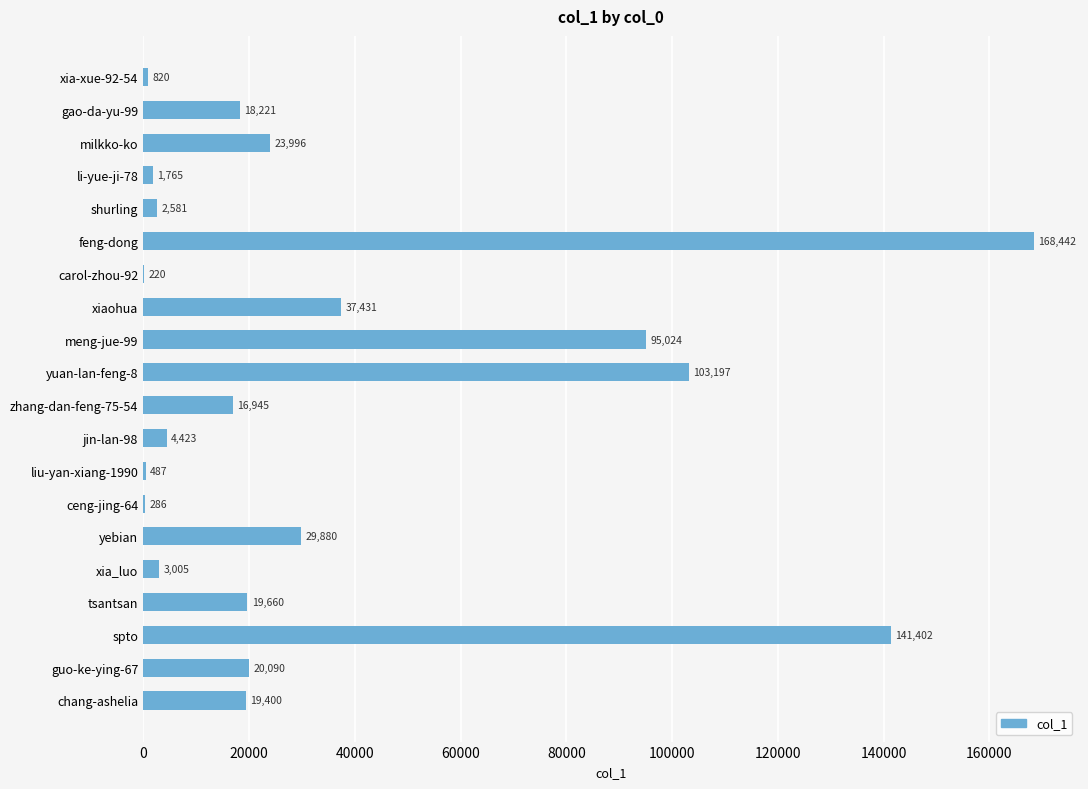

What is the sum of the values at shurling and meng-jue-99?

97605